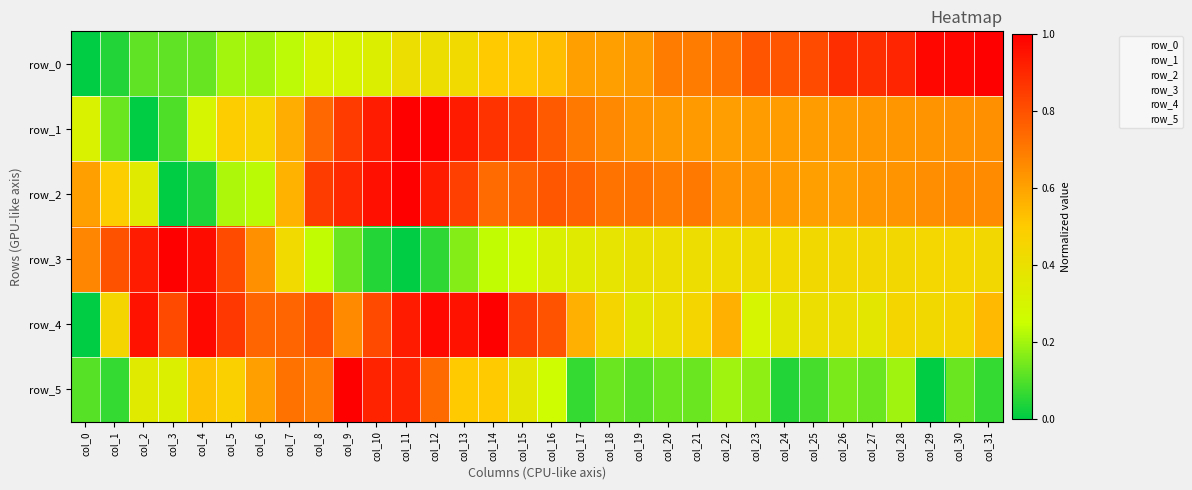

Reading left to right, list all the values displayed in this chart.

row_0: col_0=0.0	col_1=0.0	col_2=0.1	col_3=0.1	col_4=0.1	col_5=0.2	col_6=0.2	col_7=0.2	col_8=0.3	col_9=0.3	col_10=0.3	col_11=0.4	col_12=0.4	col_13=0.4	col_14=0.5	col_15=0.5	col_16=0.5	col_17=0.6	col_18=0.6	col_19=0.6	col_20=0.7	col_21=0.7	col_22=0.7	col_23=0.8	col_24=0.8	col_25=0.8	col_26=0.9	col_27=0.9	col_28=0.9	col_29=1.0	col_30=1.0	col_31=1.0
row_1: col_0=0.3	col_1=0.1	col_2=0.0	col_3=0.1	col_4=0.3	col_5=0.5	col_6=0.5	col_7=0.6	col_8=0.7	col_9=0.9	col_10=0.9	col_11=1.0	col_12=1.0	col_13=0.9	col_14=0.9	col_15=0.8	col_16=0.8	col_17=0.7	col_18=0.7	col_19=0.6	col_20=0.6	col_21=0.6	col_22=0.6	col_23=0.6	col_24=0.6	col_25=0.6	col_26=0.6	col_27=0.6	col_28=0.6	col_29=0.6	col_30=0.6	col_31=0.6
row_2: col_0=0.6	col_1=0.5	col_2=0.4	col_3=0.0	col_4=0.0	col_5=0.2	col_6=0.2	col_7=0.6	col_8=0.8	col_9=0.9	col_10=1.0	col_11=1.0	col_12=0.9	col_13=0.8	col_14=0.7	col_15=0.8	col_16=0.8	col_17=0.8	col_18=0.7	col_19=0.7	col_20=0.7	col_21=0.7	col_22=0.6	col_23=0.6	col_24=0.6	col_25=0.6	col_26=0.6	col_27=0.6	col_28=0.6	col_29=0.7	col_30=0.7	col_31=0.7
row_3: col_0=0.7	col_1=0.8	col_2=0.9	col_3=1.0	col_4=1.0	col_5=0.8	col_6=0.6	col_7=0.4	col_8=0.2	col_9=0.1	col_10=0.0	col_11=0.0	col_12=0.1	col_13=0.2	col_14=0.2	col_15=0.3	col_16=0.3	col_17=0.3	col_18=0.4	col_19=0.4	col_20=0.4	col_21=0.4	col_22=0.4	col_23=0.4	col_24=0.4	col_25=0.4	col_26=0.4	col_27=0.4	col_28=0.4	col_29=0.4	col_30=0.4	col_31=0.4
row_4: col_0=0.0	col_1=0.5	col_2=1.0	col_3=0.8	col_4=1.0	col_5=0.9	col_6=0.8	col_7=0.8	col_8=0.8	col_9=0.7	col_10=0.8	col_11=0.9	col_12=1.0	col_13=1.0	col_14=1.0	col_15=0.8	col_16=0.8	col_17=0.6	col_18=0.5	col_19=0.4	col_20=0.4	col_21=0.5	col_22=0.6	col_23=0.3	col_24=0.4	col_25=0.4	col_26=0.4	col_27=0.4	col_28=0.5	col_29=0.4	col_30=0.5	col_31=0.5
row_5: col_0=0.1	col_1=0.1	col_2=0.3	col_3=0.3	col_4=0.5	col_5=0.5	col_6=0.6	col_7=0.7	col_8=0.7	col_9=1.0	col_10=0.9	col_11=0.9	col_12=0.7	col_13=0.5	col_14=0.5	col_15=0.4	col_16=0.3	col_17=0.1	col_18=0.1	col_19=0.1	col_20=0.1	col_21=0.1	col_22=0.2	col_23=0.2	col_24=0.0	col_25=0.1	col_26=0.2	col_27=0.1	col_28=0.2	col_29=0.0	col_30=0.1	col_31=0.1